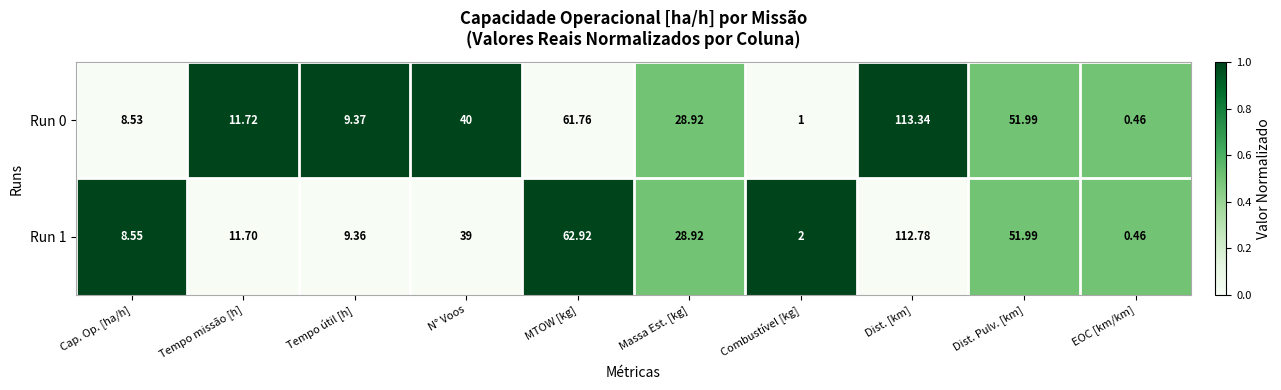

List the series in order of their peak value, highest first.

Run 0, Run 1